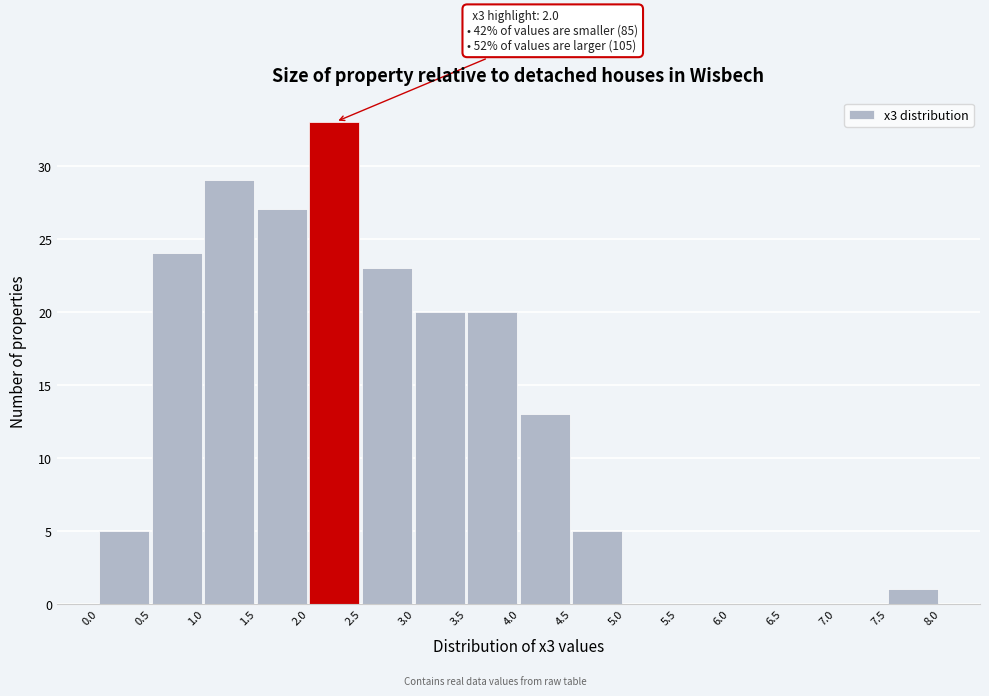

Over which range of the x-axis is the bar tallest?

2.0 to 2.5